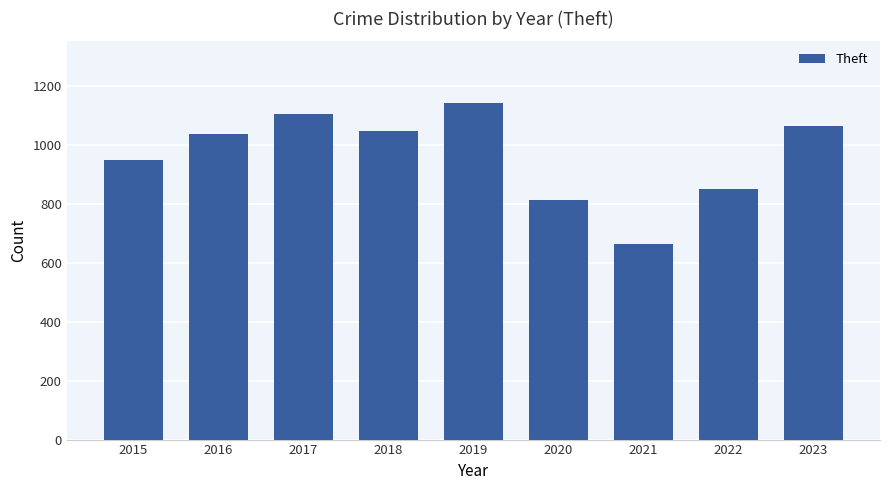

Between 2017 and 2022, which is larger?

2017